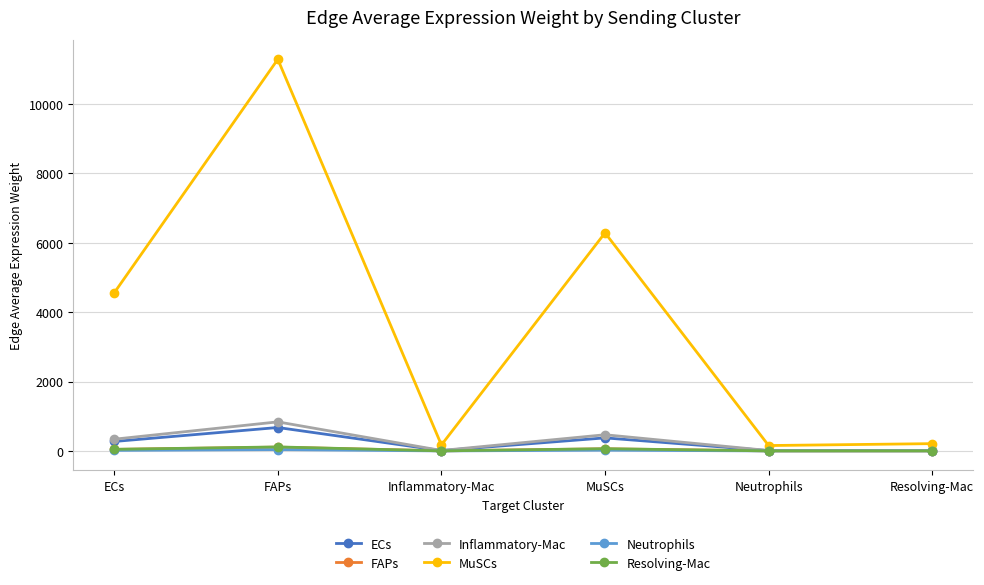

What is the label of the 2nd point from the left?

FAPs